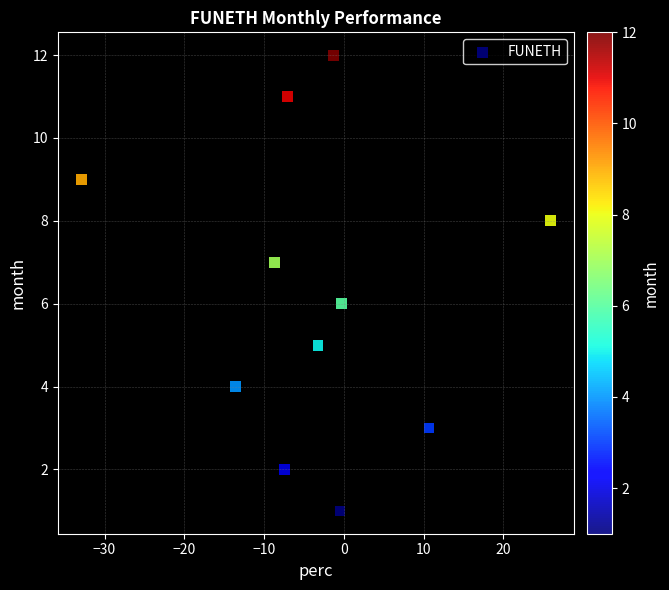

What is the average Y value?

6